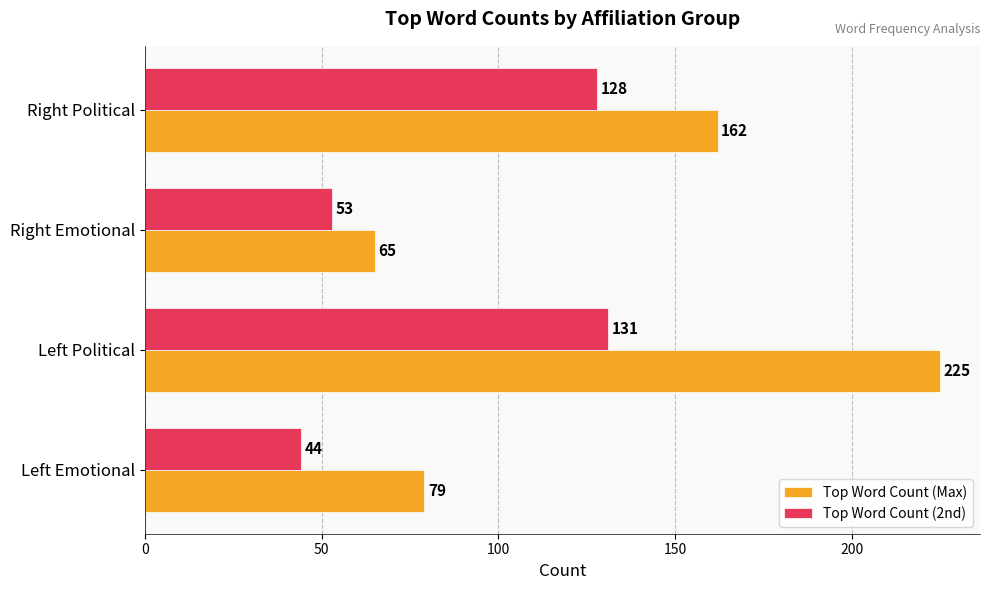

At which label does Top Word Count (2nd) reach its minimum?

Left Emotional